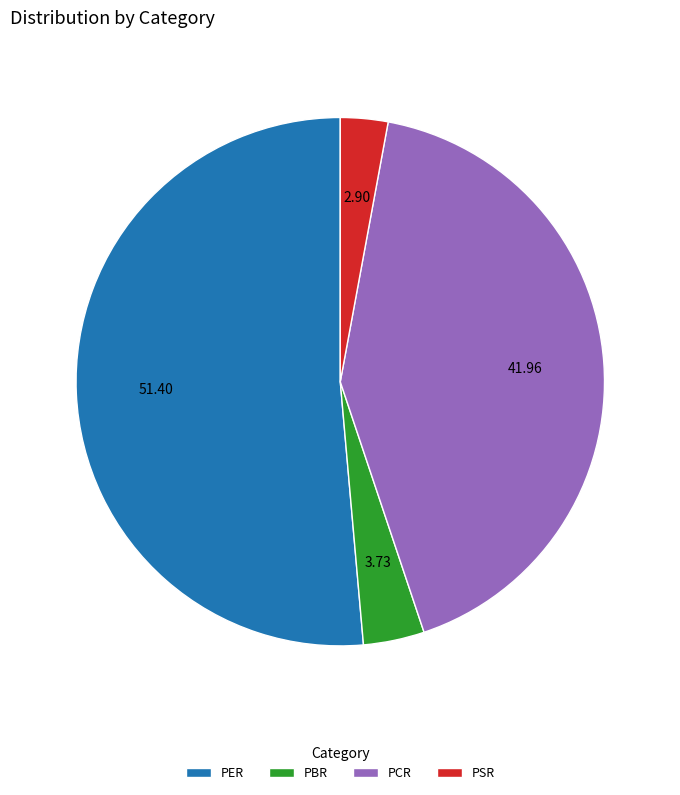

What is the majority slice?

PER